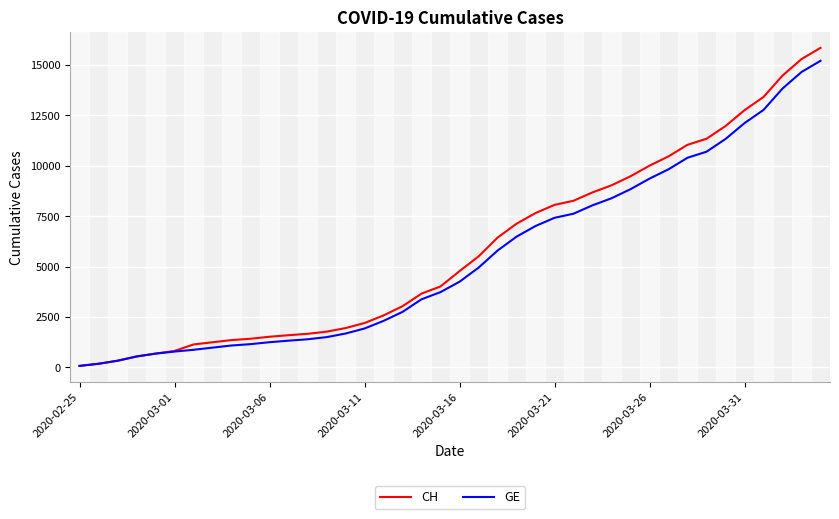

At how many categories does at least one series exceed 5800?

18